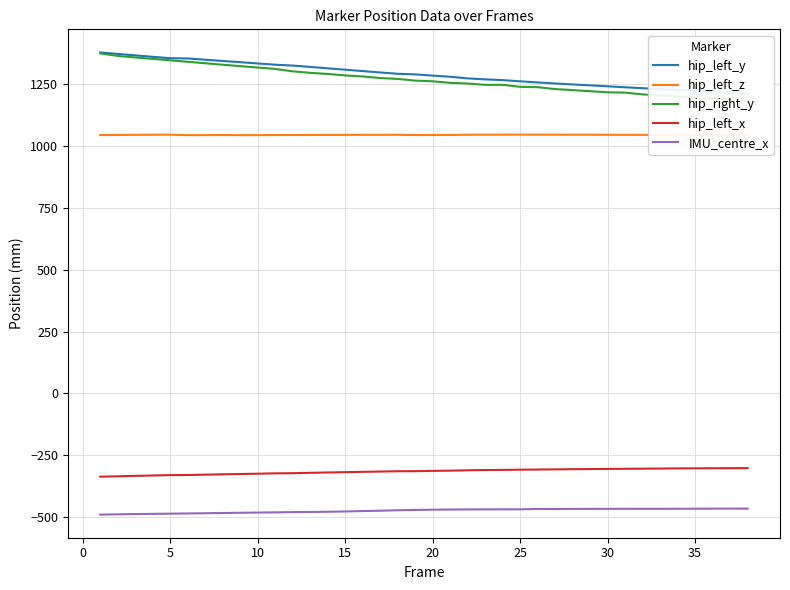

Which series has the largest range (max minus min)?

hip_right_y